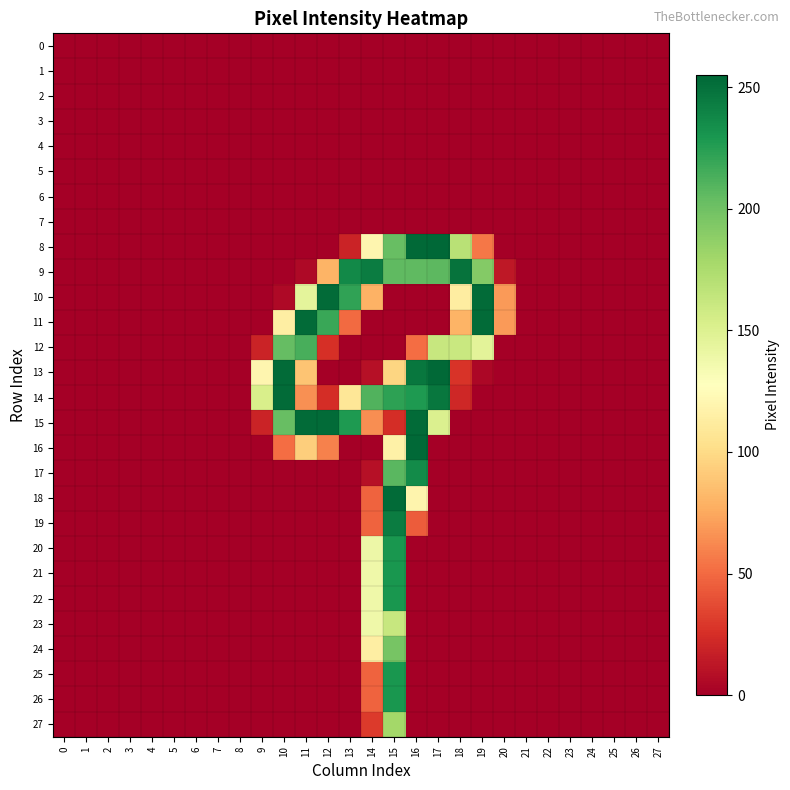

Reading left to right, transcribe all the data shown in this chart.

row_0: 0=0	1=0	2=0	3=0	4=0	5=0	6=0	7=0	8=0	9=0	10=0	11=0	12=0	13=0	14=0	15=0	16=0	17=0	18=0	19=0	20=0	21=0	22=0	23=0	24=0	25=0	26=0	27=0
row_1: 0=0	1=0	2=0	3=0	4=0	5=0	6=0	7=0	8=0	9=0	10=0	11=0	12=0	13=0	14=0	15=0	16=0	17=0	18=0	19=0	20=0	21=0	22=0	23=0	24=0	25=0	26=0	27=0
row_2: 0=0	1=0	2=0	3=0	4=0	5=0	6=0	7=0	8=0	9=0	10=0	11=0	12=0	13=0	14=0	15=0	16=0	17=0	18=0	19=0	20=0	21=0	22=0	23=0	24=0	25=0	26=0	27=0
row_3: 0=0	1=0	2=0	3=0	4=0	5=0	6=0	7=0	8=0	9=0	10=0	11=0	12=0	13=0	14=0	15=0	16=0	17=0	18=0	19=0	20=0	21=0	22=0	23=0	24=0	25=0	26=0	27=0
row_4: 0=0	1=0	2=0	3=0	4=0	5=0	6=0	7=0	8=0	9=0	10=0	11=0	12=0	13=0	14=0	15=0	16=0	17=0	18=0	19=0	20=0	21=0	22=0	23=0	24=0	25=0	26=0	27=0
row_5: 0=0	1=0	2=0	3=0	4=0	5=0	6=0	7=0	8=0	9=0	10=0	11=0	12=0	13=0	14=0	15=0	16=0	17=0	18=0	19=0	20=0	21=0	22=0	23=0	24=0	25=0	26=0	27=0
row_6: 0=0	1=0	2=0	3=0	4=0	5=0	6=0	7=0	8=0	9=0	10=0	11=0	12=0	13=0	14=0	15=0	16=0	17=0	18=0	19=0	20=0	21=0	22=0	23=0	24=0	25=0	26=0	27=0
row_7: 0=0	1=0	2=0	3=0	4=0	5=0	6=0	7=0	8=0	9=0	10=0	11=0	12=0	13=0	14=0	15=0	16=0	17=0	18=0	19=0	20=0	21=0	22=0	23=0	24=0	25=0	26=0	27=0
row_8: 0=0	1=0	2=0	3=0	4=0	5=0	6=0	7=0	8=0	9=0	10=0	11=0	12=0	13=19	14=120	15=203	16=254	17=255	18=169	19=55	20=0	21=0	22=0	23=0	24=0	25=0	26=0	27=0
row_9: 0=0	1=0	2=0	3=0	4=0	5=0	6=0	7=0	8=0	9=0	10=0	11=5	12=80	13=237	14=244	15=206	16=206	17=207	18=249	19=192	20=13	21=0	22=0	23=0	24=0	25=0	26=0	27=0
row_10: 0=0	1=0	2=0	3=0	4=0	5=0	6=0	7=0	8=0	9=0	10=5	11=145	12=253	13=222	14=79	15=0	16=0	17=0	18=113	19=253	20=69	21=0	22=0	23=0	24=0	25=0	26=0	27=0
row_11: 0=0	1=0	2=0	3=0	4=0	5=0	6=0	7=0	8=0	9=0	10=114	11=253	12=219	13=50	14=0	15=0	16=0	17=0	18=80	19=253	20=69	21=0	22=0	23=0	24=0	25=0	26=0	27=0
row_12: 0=0	1=0	2=0	3=0	4=0	5=0	6=0	7=0	8=0	9=19	10=204	11=214	12=25	13=0	14=0	15=0	16=51	17=162	18=161	19=146	20=0	21=0	22=0	23=0	24=0	25=0	26=0	27=0
row_13: 0=0	1=0	2=0	3=0	4=0	5=0	6=0	7=0	8=0	9=120	10=253	11=88	12=0	13=0	14=9	15=97	16=247	17=254	18=27	19=4	20=0	21=0	22=0	23=0	24=0	25=0	26=0	27=0
row_14: 0=0	1=0	2=0	3=0	4=0	5=0	6=0	7=0	8=0	9=153	10=253	11=65	12=24	13=108	14=211	15=223	16=228	17=247	18=21	19=0	20=0	21=0	22=0	23=0	24=0	25=0	26=0	27=0
row_15: 0=0	1=0	2=0	3=0	4=0	5=0	6=0	7=0	8=0	9=19	10=203	11=253	12=253	13=228	14=64	15=24	16=253	17=151	18=0	19=0	20=0	21=0	22=0	23=0	24=0	25=0	26=0	27=0
row_16: 0=0	1=0	2=0	3=0	4=0	5=0	6=0	7=0	8=0	9=0	10=51	11=93	12=59	13=0	14=0	15=116	16=254	17=0	18=0	19=0	20=0	21=0	22=0	23=0	24=0	25=0	26=0	27=0
row_17: 0=0	1=0	2=0	3=0	4=0	5=0	6=0	7=0	8=0	9=0	10=0	11=0	12=0	13=0	14=9	15=208	16=236	17=0	18=0	19=0	20=0	21=0	22=0	23=0	24=0	25=0	26=0	27=0
row_18: 0=0	1=0	2=0	3=0	4=0	5=0	6=0	7=0	8=0	9=0	10=0	11=0	12=0	13=0	14=47	15=253	16=119	17=0	18=0	19=0	20=0	21=0	22=0	23=0	24=0	25=0	26=0	27=0
row_19: 0=0	1=0	2=0	3=0	4=0	5=0	6=0	7=0	8=0	9=0	10=0	11=0	12=0	13=0	14=47	15=244	16=44	17=0	18=0	19=0	20=0	21=0	22=0	23=0	24=0	25=0	26=0	27=0
row_20: 0=0	1=0	2=0	3=0	4=0	5=0	6=0	7=0	8=0	9=0	10=0	11=0	12=0	13=0	14=139	15=230	16=0	17=0	18=0	19=0	20=0	21=0	22=0	23=0	24=0	25=0	26=0	27=0
row_21: 0=0	1=0	2=0	3=0	4=0	5=0	6=0	7=0	8=0	9=0	10=0	11=0	12=0	13=0	14=138	15=230	16=0	17=0	18=0	19=0	20=0	21=0	22=0	23=0	24=0	25=0	26=0	27=0
row_22: 0=0	1=0	2=0	3=0	4=0	5=0	6=0	7=0	8=0	9=0	10=0	11=0	12=0	13=0	14=138	15=230	16=0	17=0	18=0	19=0	20=0	21=0	22=0	23=0	24=0	25=0	26=0	27=0
row_23: 0=0	1=0	2=0	3=0	4=0	5=0	6=0	7=0	8=0	9=0	10=0	11=0	12=0	13=0	14=138	15=162	16=0	17=0	18=0	19=0	20=0	21=0	22=0	23=0	24=0	25=0	26=0	27=0
row_24: 0=0	1=0	2=0	3=0	4=0	5=0	6=0	7=0	8=0	9=0	10=0	11=0	12=0	13=0	14=114	15=197	16=0	17=0	18=0	19=0	20=0	21=0	22=0	23=0	24=0	25=0	26=0	27=0
row_25: 0=0	1=0	2=0	3=0	4=0	5=0	6=0	7=0	8=0	9=0	10=0	11=0	12=0	13=0	14=47	15=230	16=0	17=0	18=0	19=0	20=0	21=0	22=0	23=0	24=0	25=0	26=0	27=0
row_26: 0=0	1=0	2=0	3=0	4=0	5=0	6=0	7=0	8=0	9=0	10=0	11=0	12=0	13=0	14=47	15=230	16=0	17=0	18=0	19=0	20=0	21=0	22=0	23=0	24=0	25=0	26=0	27=0
row_27: 0=0	1=0	2=0	3=0	4=0	5=0	6=0	7=0	8=0	9=0	10=0	11=0	12=0	13=0	14=30	15=179	16=0	17=0	18=0	19=0	20=0	21=0	22=0	23=0	24=0	25=0	26=0	27=0